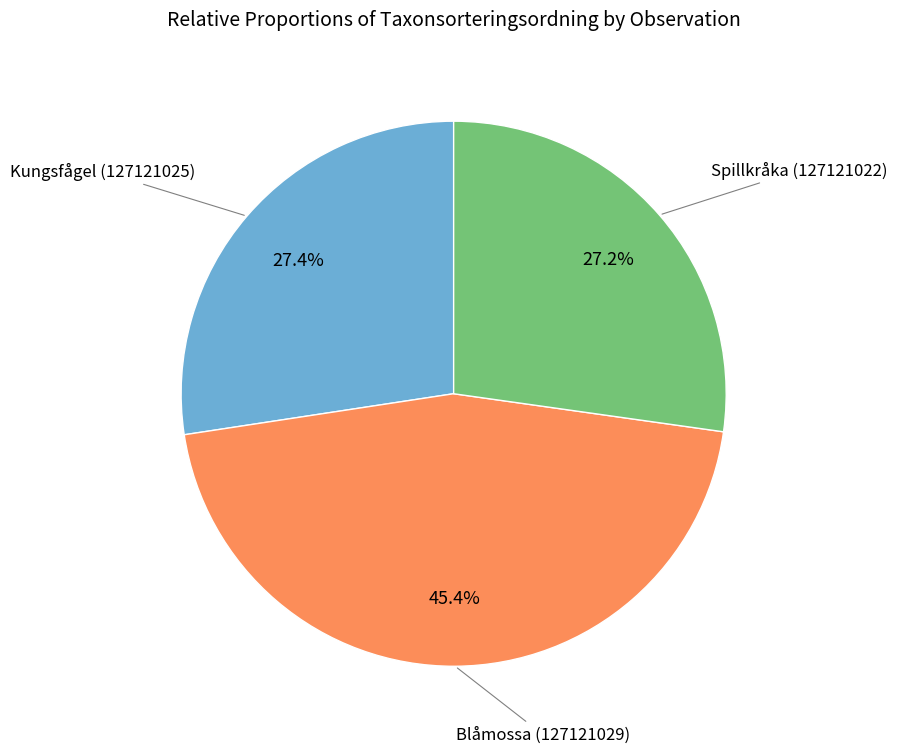

Does any single category account for the majority?

No